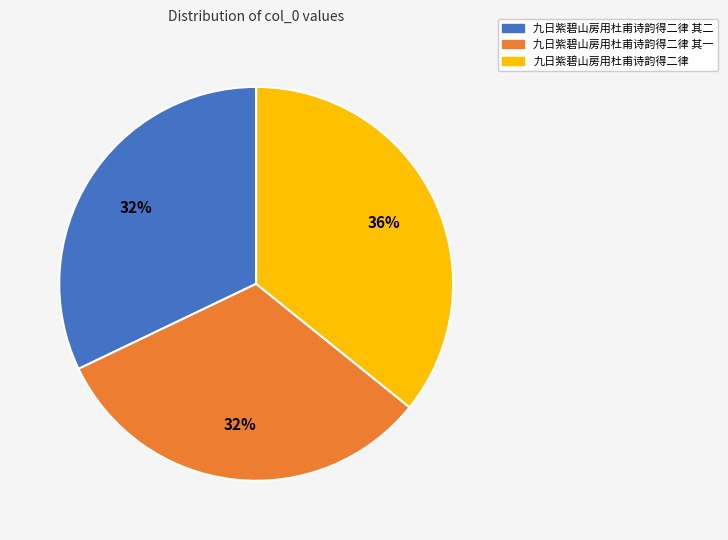

Approximately how many times larger is the value at 九日紫碧山房用杜甫诗韵得二律 compared to 九日紫碧山房用杜甫诗韵得二律 其一?

1.1